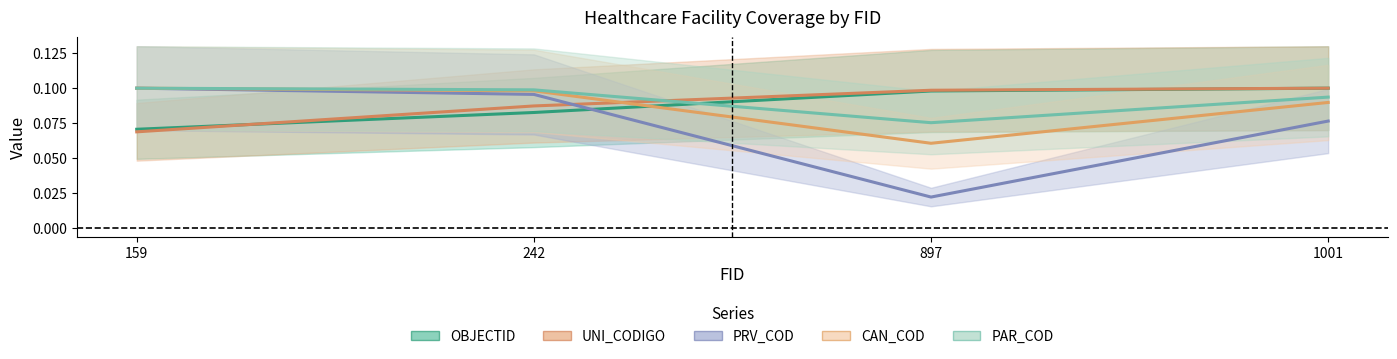

Which series has the widest spread of values?

PRV_COD